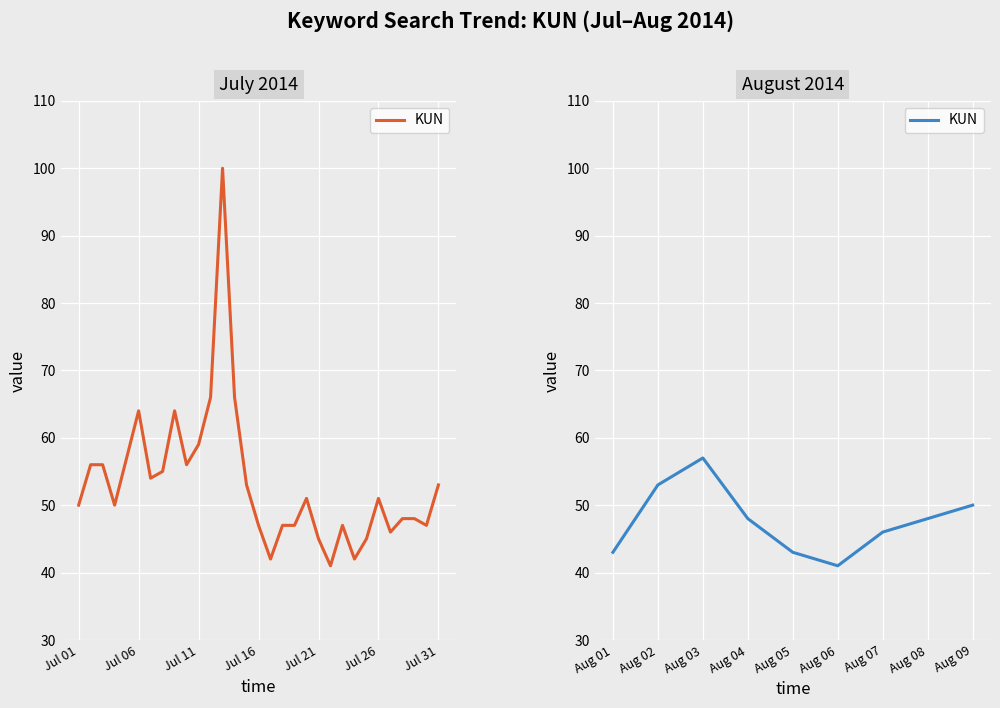

How many categories are shown in the chart?

9